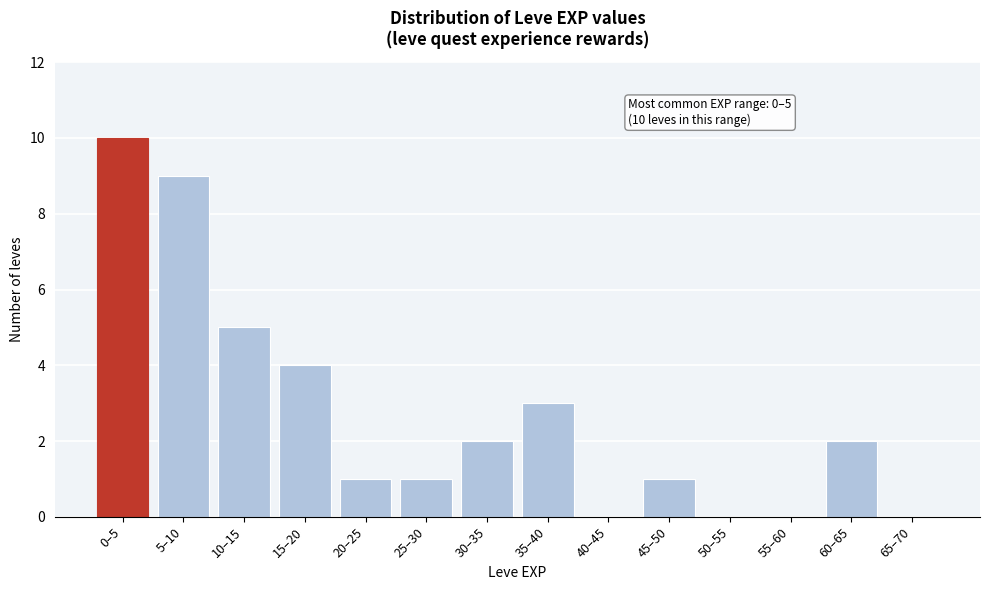

Reading left to right, what are all the values shown in this chart?

0–5=10	5–10=9	10–15=5	15–20=4	20–25=1	25–30=1	30–35=2	35–40=3	40–45=0	45–50=1	50–55=0	55–60=0	60–65=2	65–70=0